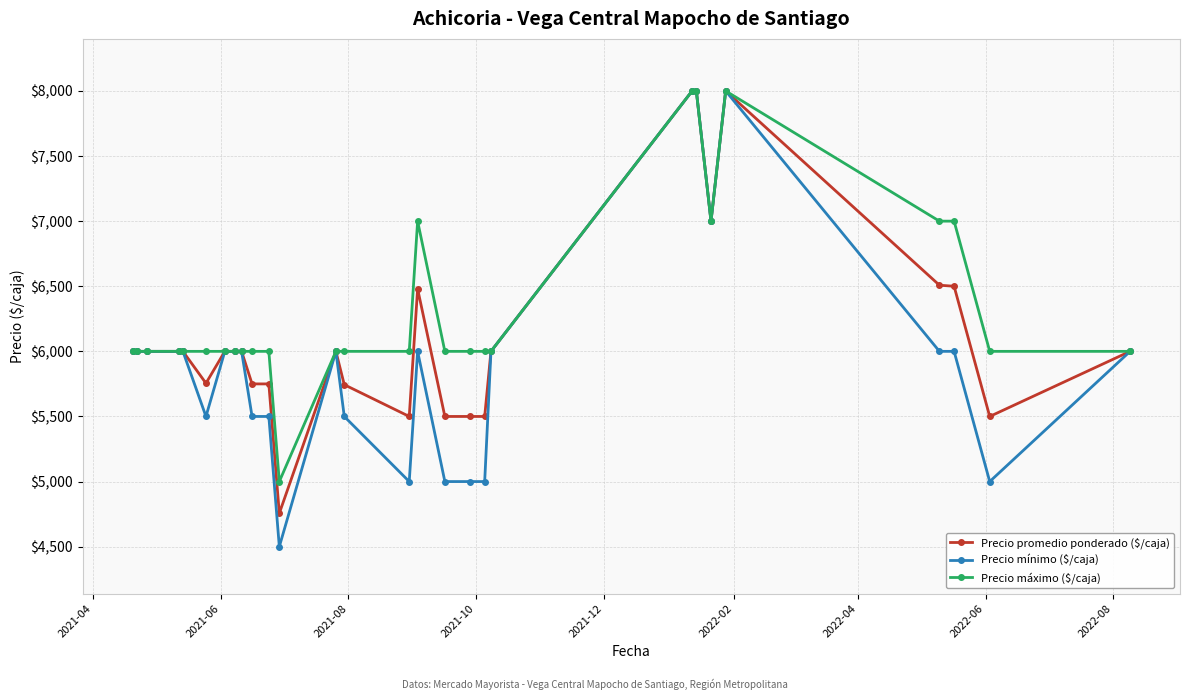

True or false: Precio mínimo ($/caja) has more than 0 interior local peaks.

True